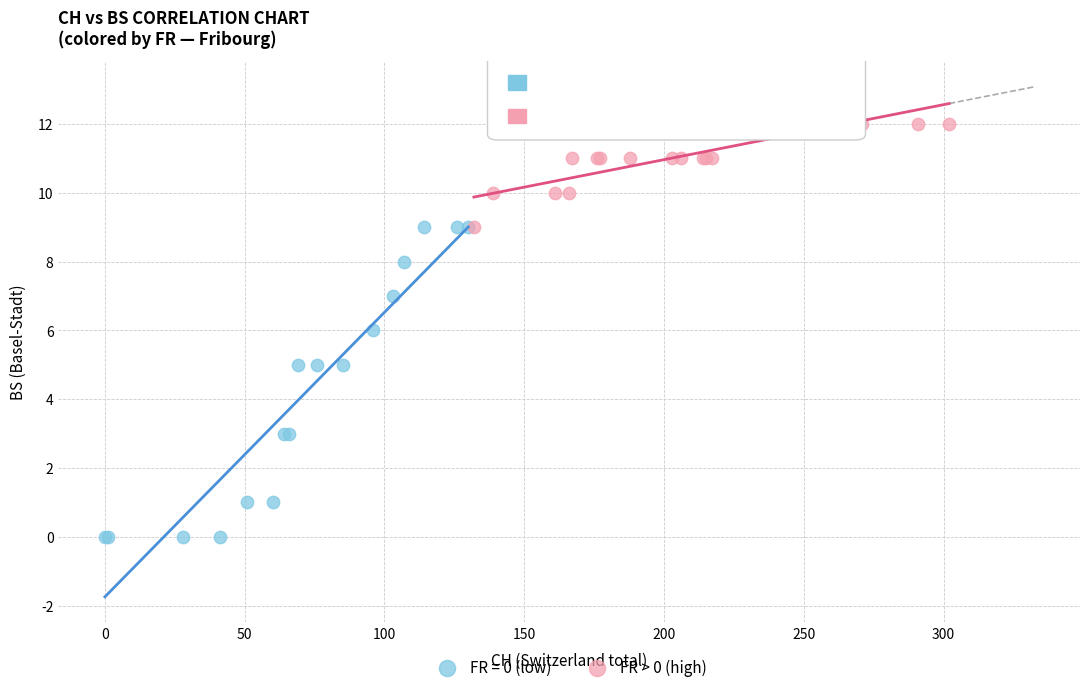

Which series reaches the maximum Y coordinate?

FR > 0 (high)